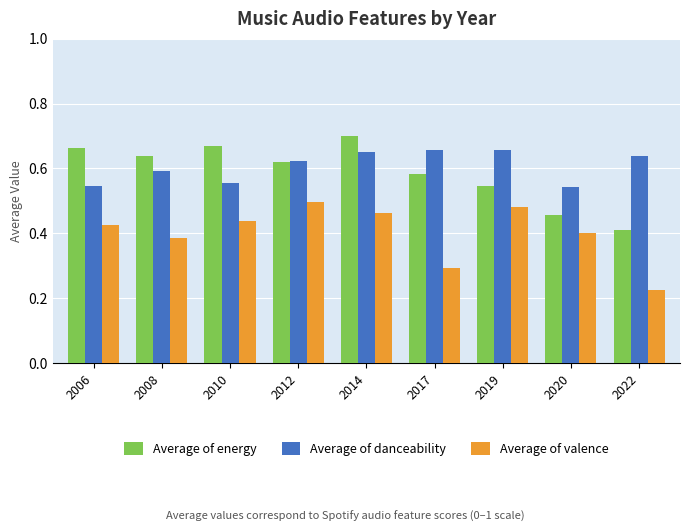

Is the value of Average of valence at 2022 greater than the value of Average of danceability at 2008?

No